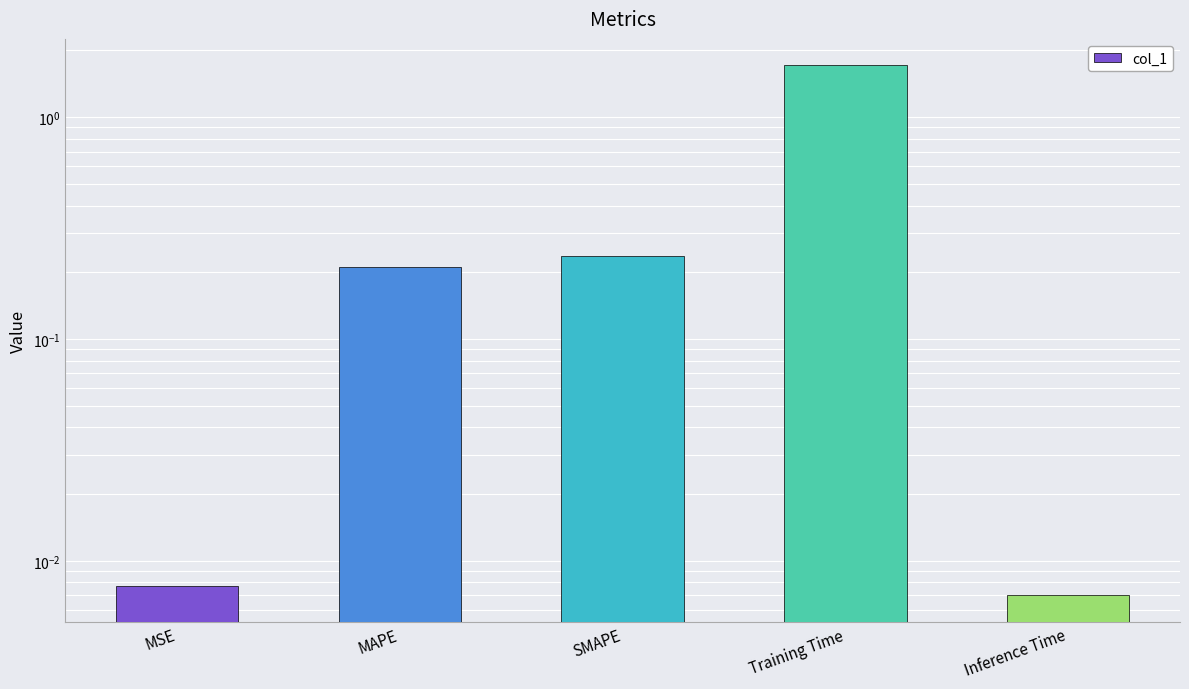

How many bars are there in total?

5